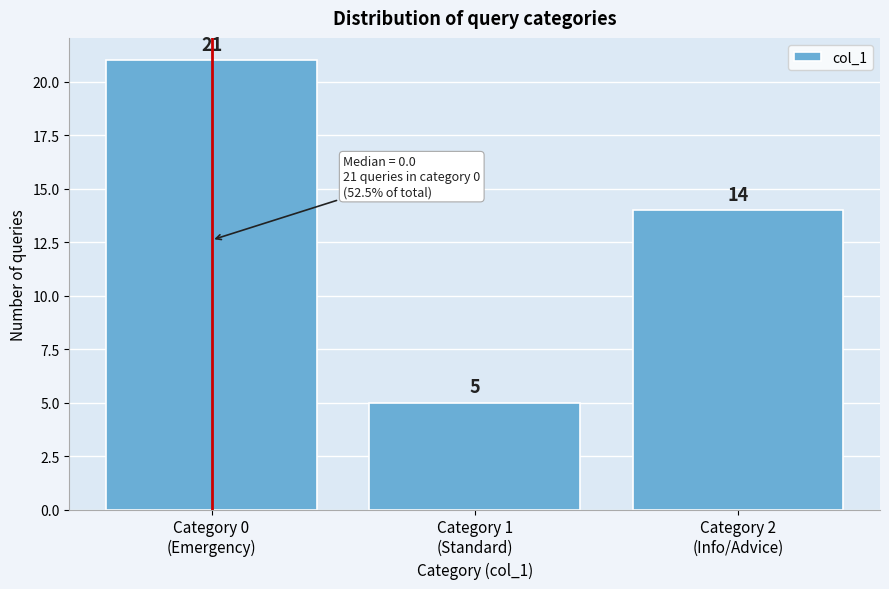

Reading left to right, what are all the values shown in this chart?

21	5	14